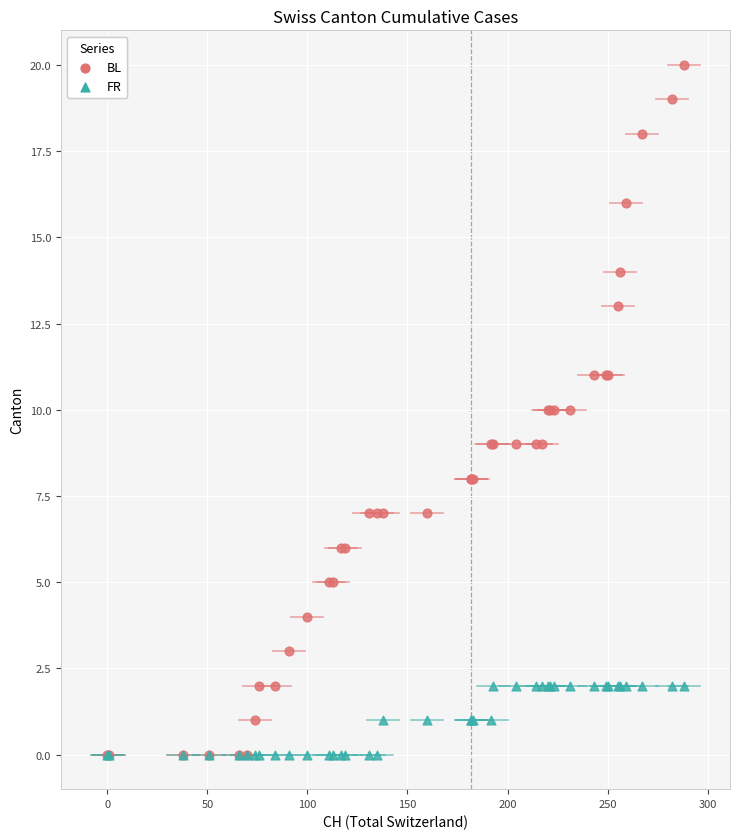

Which series has the widest spread of Y values?

BL